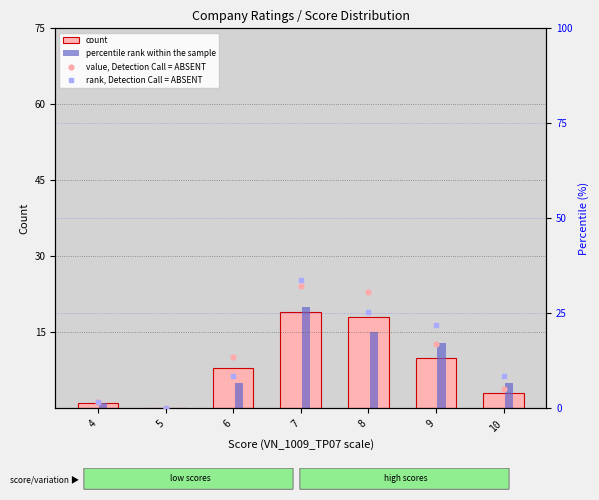

Which series has the largest total across all categories?

value, Detection Call = ABSENT